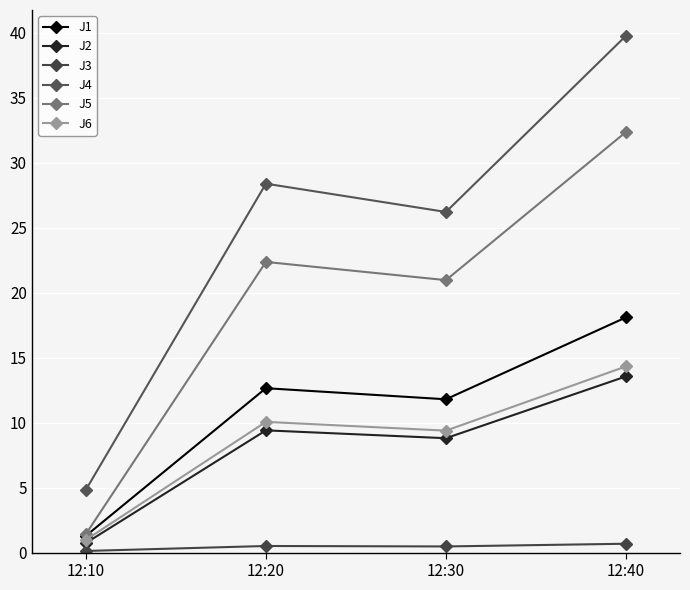

Between 12:20 and 12:30, which is larger?

12:20